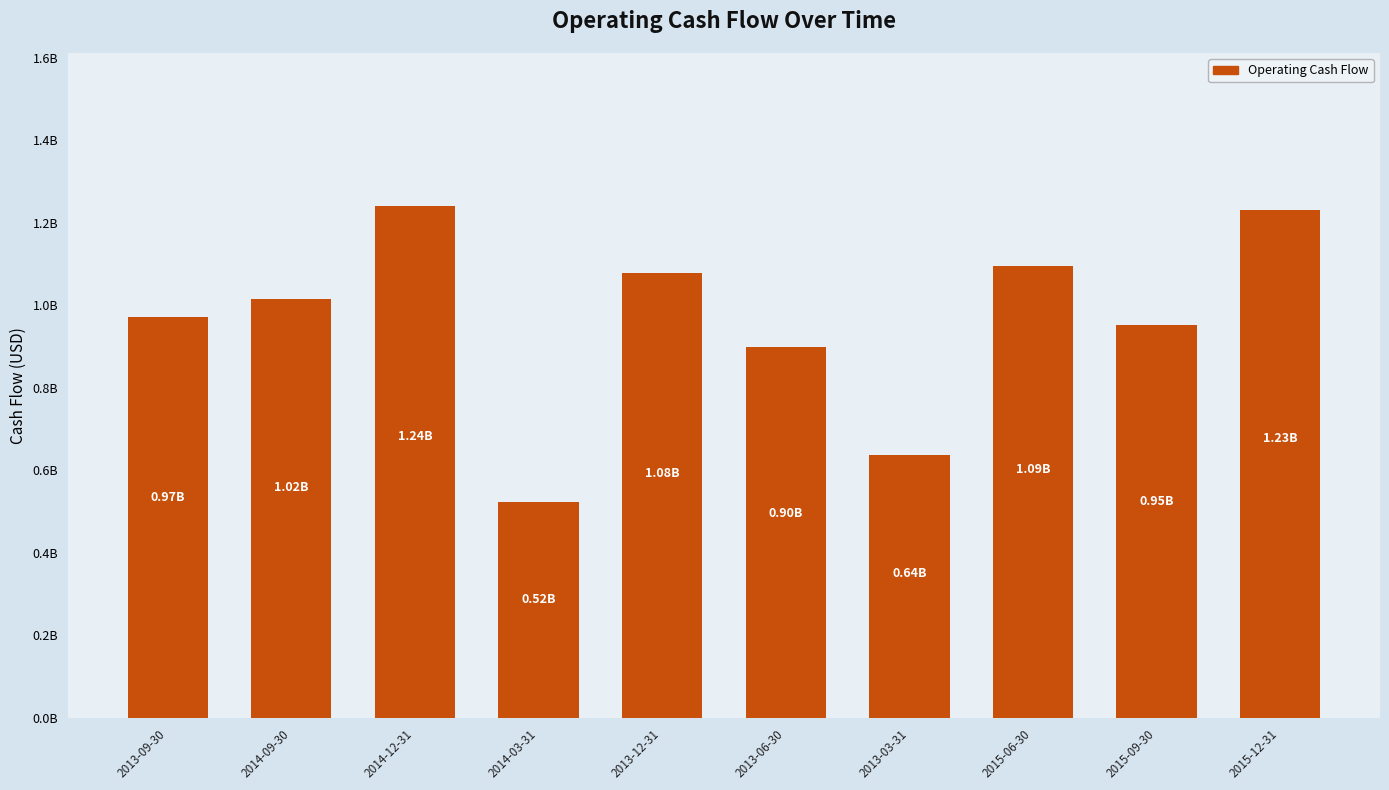

Reading left to right, list all the values displayed in this chart.

971400000	1016100000	1239400000	523600000	1078200000	899200000	636500000	1094000000	952600000	1231600000